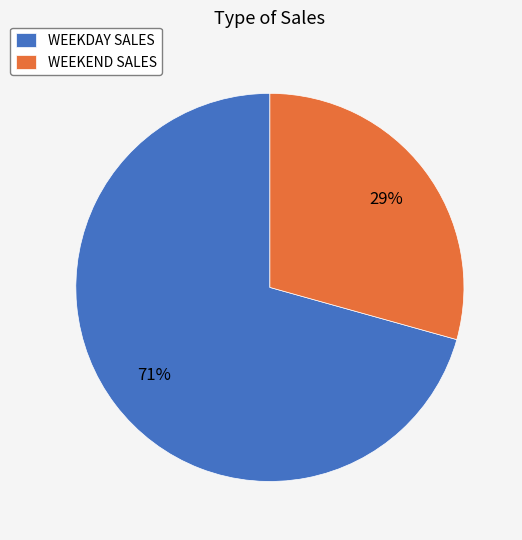

What is the smallest slice in the pie chart?

WEEKEND SALES